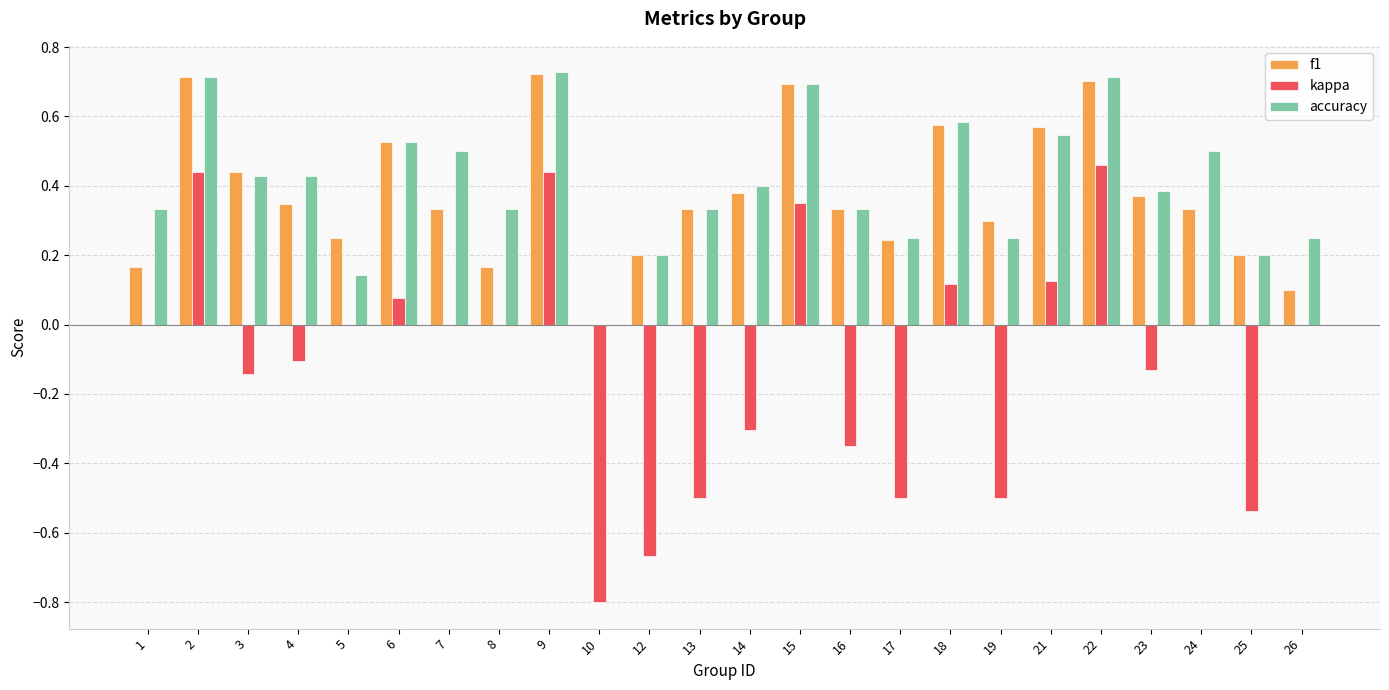

How many accuracy values are between 0 and 1?

24